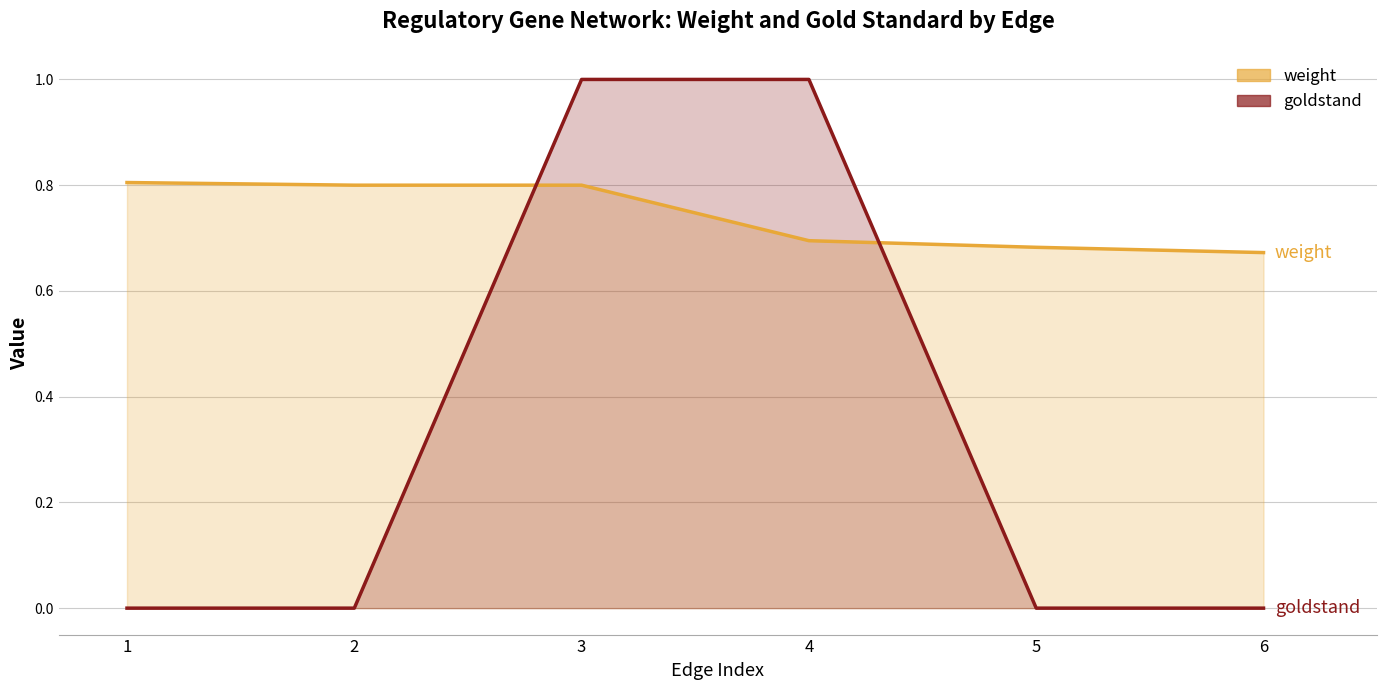

What is the value of the goldstand point at the 4th from the left?

1.0